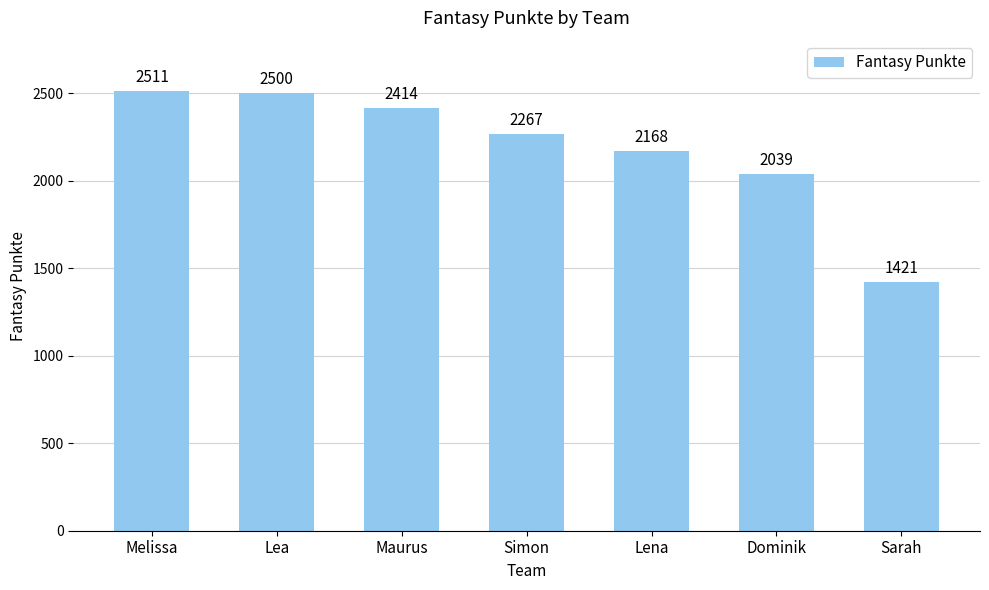

What is the average value?

2189